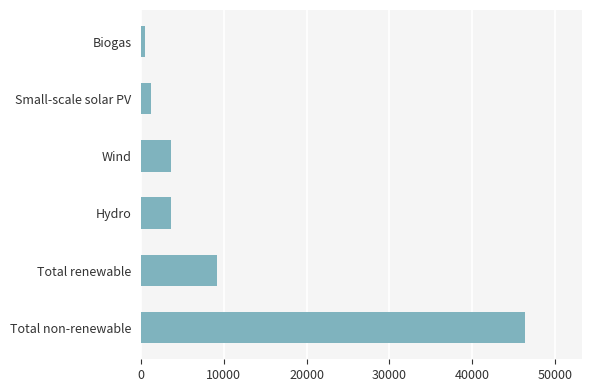

Approximately how many times larger is the value at Wind compared to Biogas?

8.3